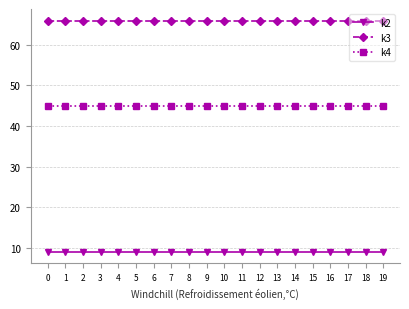

List the series in order of their overall mean, highest first.

k3, k4, k2